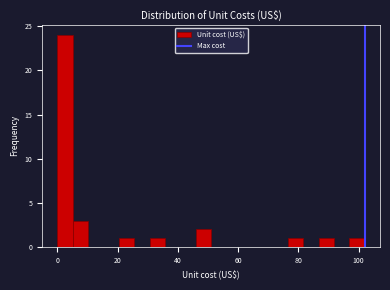

Read against the x-axis, roughly where is the centre of the tallest bar?

2